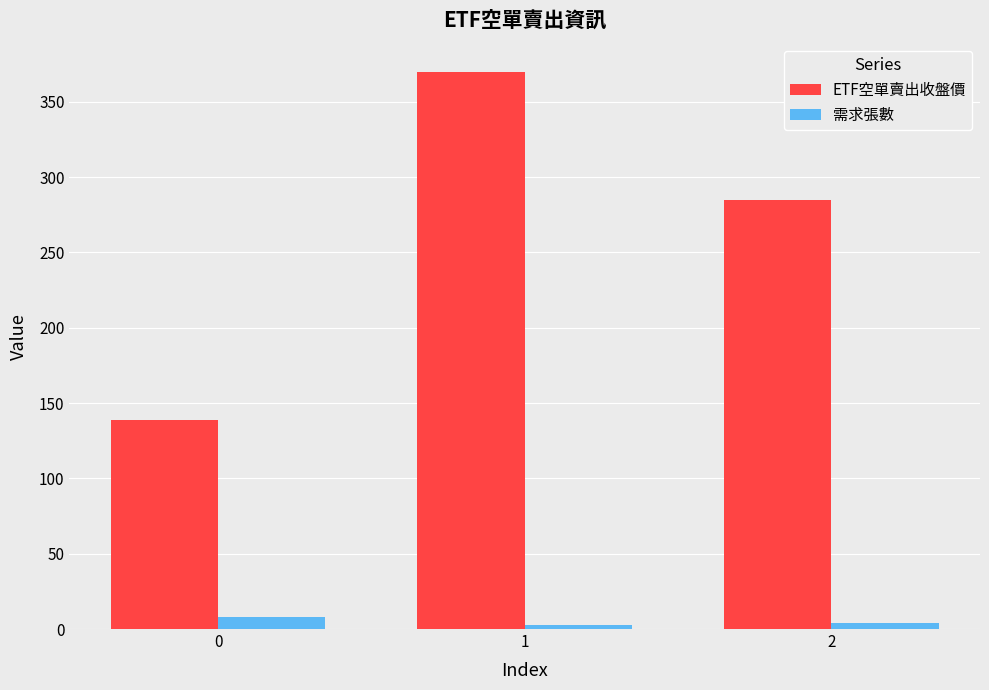

How many data points in 需求張數 are less than 4?

1